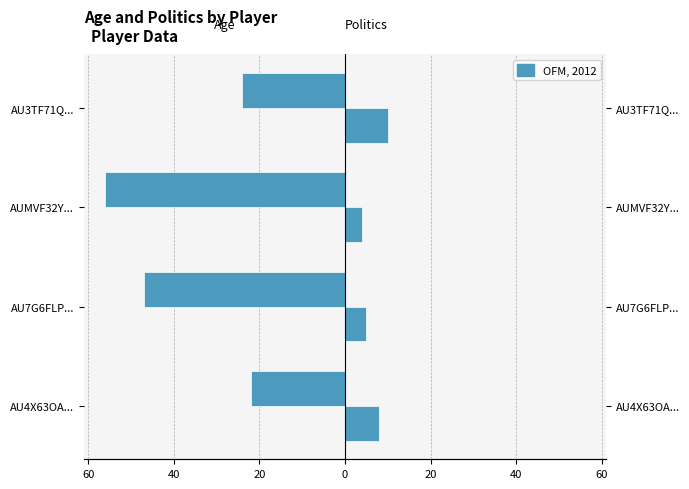

What is the value of the politics bar at the 2nd from the left?

5